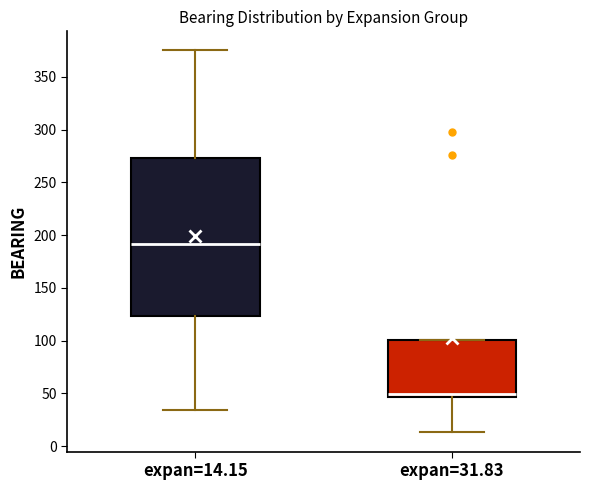

Comparing the boxes themselves (not the whiskers), which one is the tallest?

expan=14.15